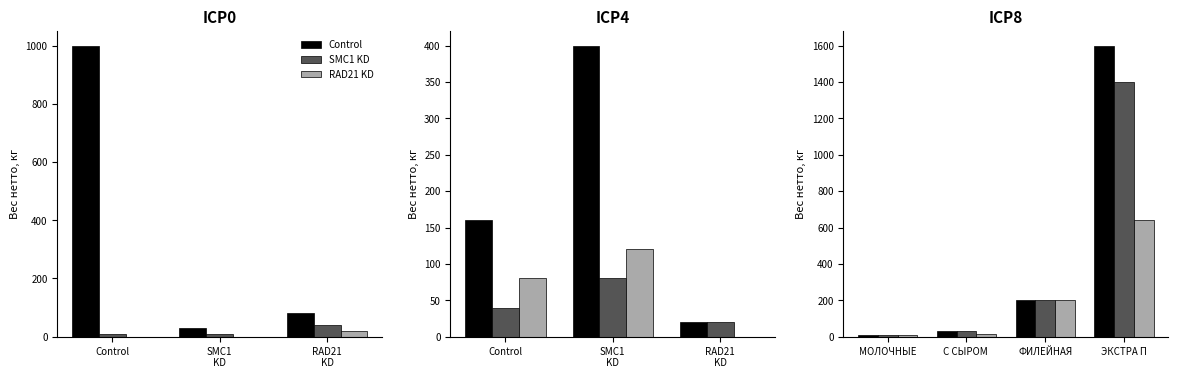

What is the maximum value for SMC1 KD?

1400.0